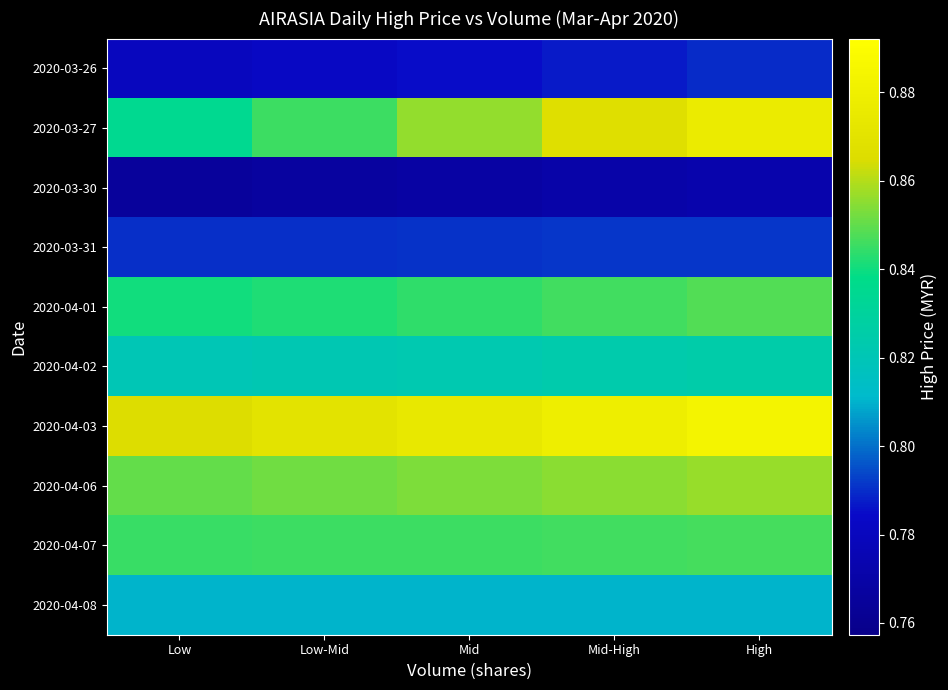

Reading left to right, transcribe all the data shown in this chart.

2020-03-26: Low=0.8	Low-Mid=0.8	Mid=0.8	Mid-High=0.8	High=0.8
2020-03-27: Low=0.8	Low-Mid=0.8	Mid=0.9	Mid-High=0.9	High=0.9
2020-03-30: Low=0.8	Low-Mid=0.8	Mid=0.8	Mid-High=0.8	High=0.8
2020-03-31: Low=0.8	Low-Mid=0.8	Mid=0.8	Mid-High=0.8	High=0.8
2020-04-01: Low=0.8	Low-Mid=0.8	Mid=0.8	Mid-High=0.8	High=0.8
2020-04-02: Low=0.8	Low-Mid=0.8	Mid=0.8	Mid-High=0.8	High=0.8
2020-04-03: Low=0.9	Low-Mid=0.9	Mid=0.9	Mid-High=0.9	High=0.9
2020-04-06: Low=0.8	Low-Mid=0.9	Mid=0.9	Mid-High=0.9	High=0.9
2020-04-07: Low=0.8	Low-Mid=0.8	Mid=0.8	Mid-High=0.8	High=0.8
2020-04-08: Low=0.8	Low-Mid=0.8	Mid=0.8	Mid-High=0.8	High=0.8